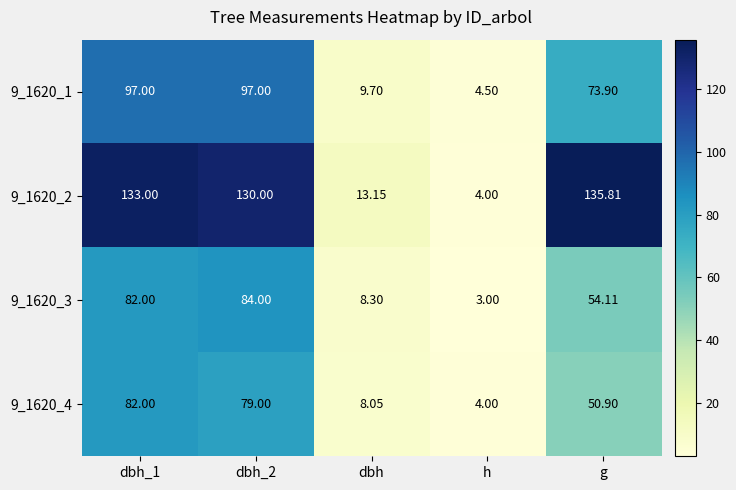

Between dbh_2 and h, which series saw the biggest shift?

9_1620_2